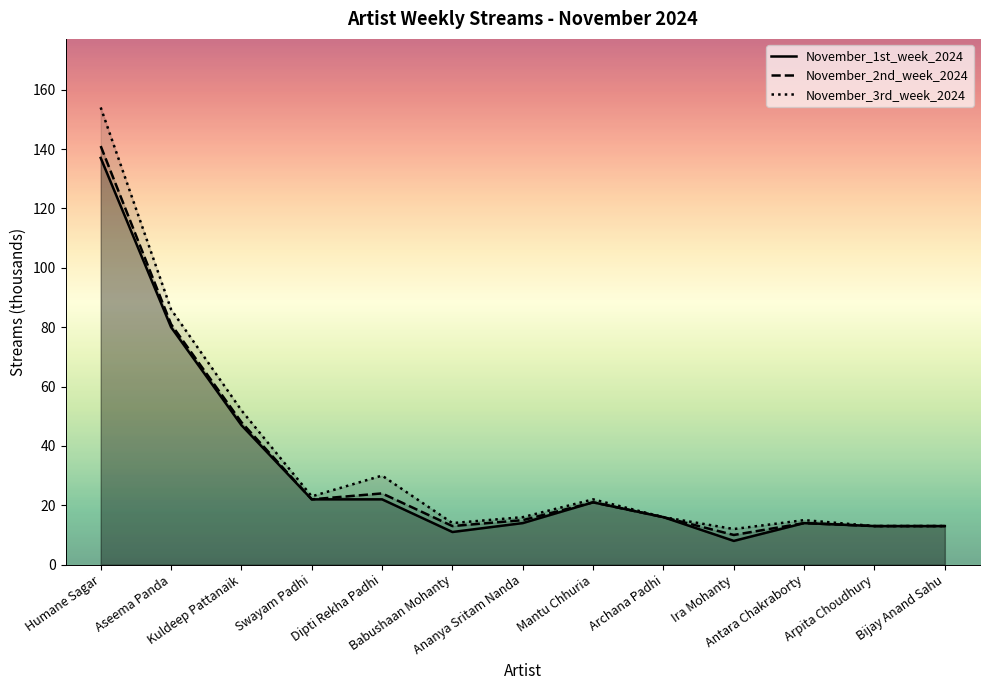

Reading right to left, extract all data points from this chart.

November_1st_week_2024: 13	13	14	8	16	21	14	11	22	22	47	80	137
November_2nd_week_2024: 13	13	14	10	16	21	15	13	24	22	48	81	141
November_3rd_week_2024: 13	13	15	12	16	22	16	14	30	23	52	86	154